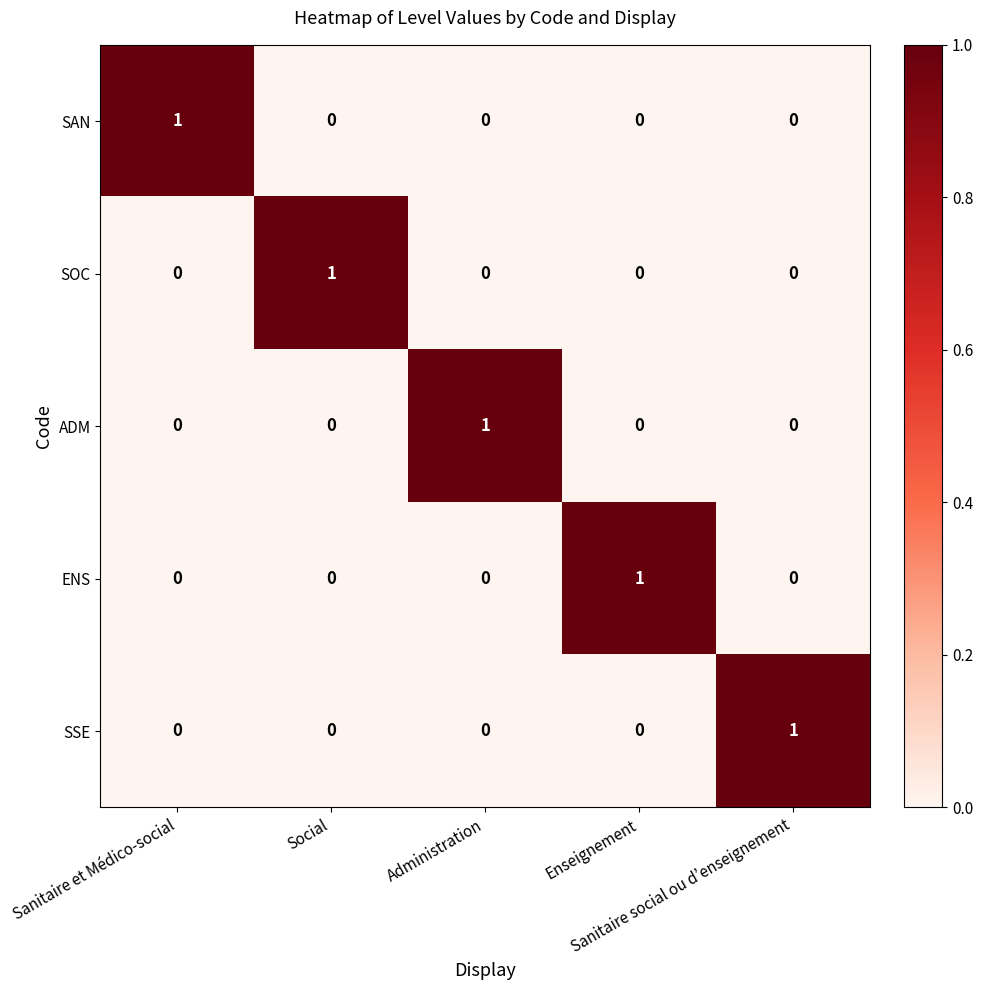

How many SOC values are between 0 and 1?

5